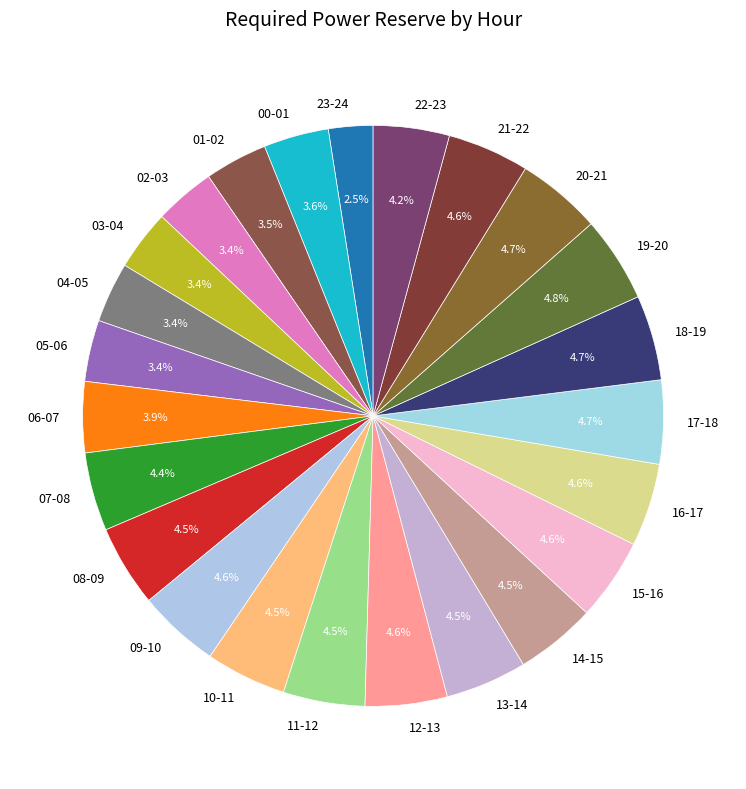

How many slices are in this pie chart?

24